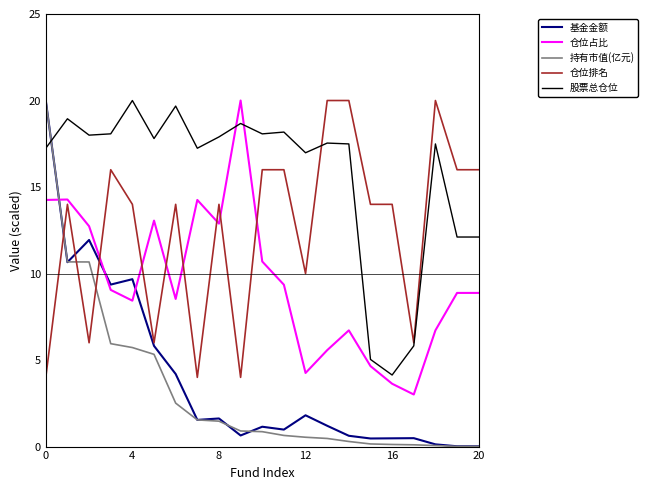

What are all the series names shown in the legend?

基金金额, 仓位占比, 持有市值(亿元), 仓位排名, 股票总仓位